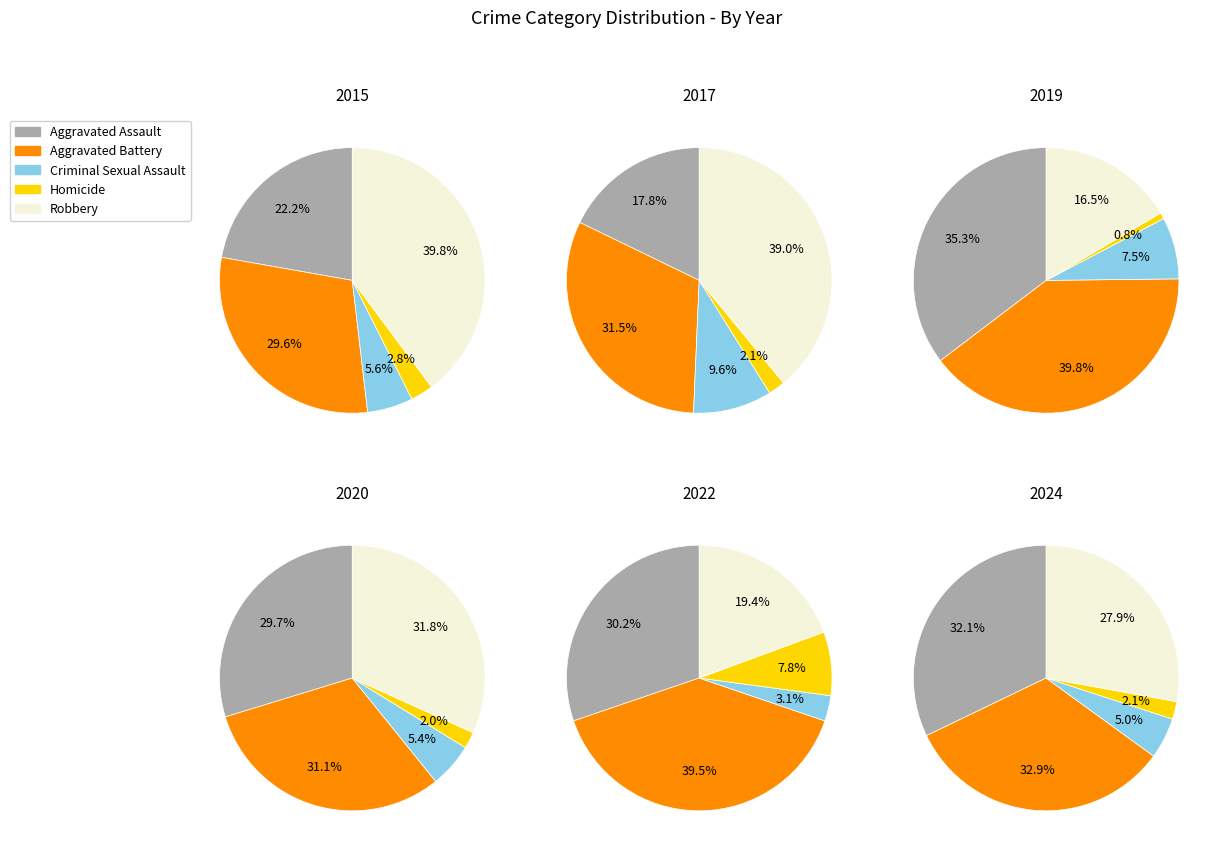

Do Homicide and Robbery together represent more than half of the pie?

No